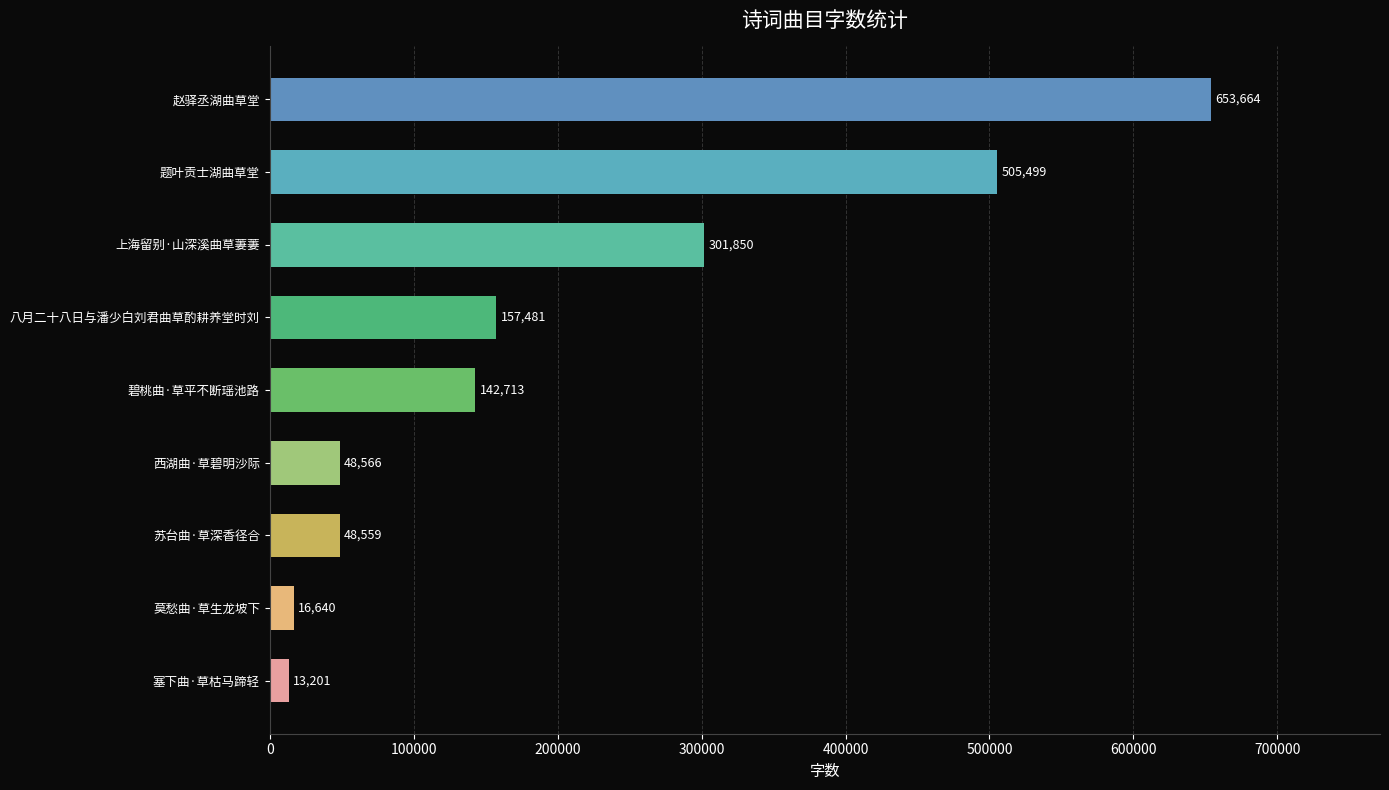

Reading bottom to top, extract all data points from this chart.

塞下曲·草枯马蹄轻=13201	莫愁曲·草生龙坡下=16640	苏台曲·草深香径合=48559	西湖曲·草碧明沙际=48566	碧桃曲·草平不断瑶池路=142713	八月二十八日与潘少白刘君曲草酌耕养堂时刘=157481	上海留别·山深溪曲草萋萋=301850	题叶贡士湖曲草堂=505499	赵驿丞湖曲草堂=653664